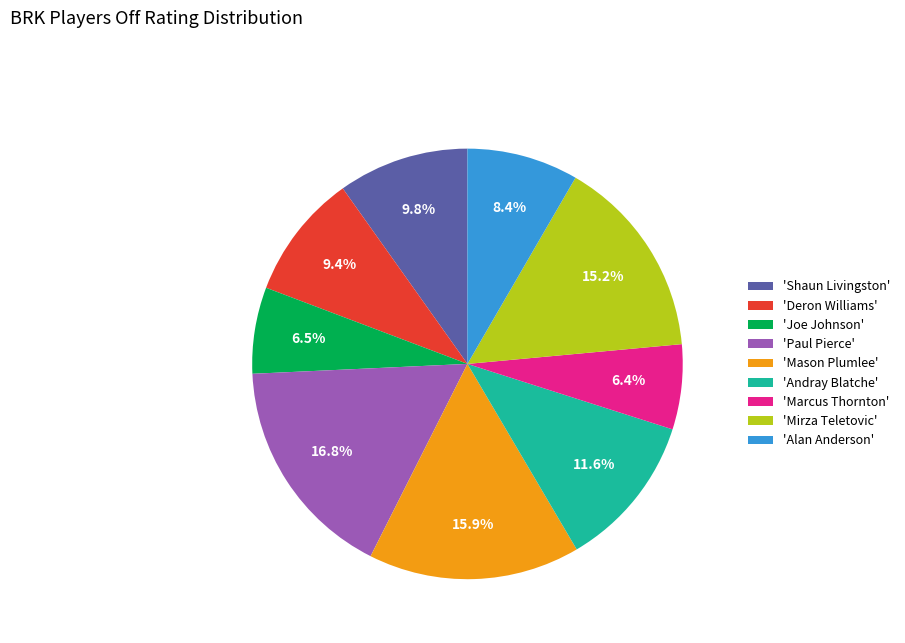

Count the number of slices in the pie.

9